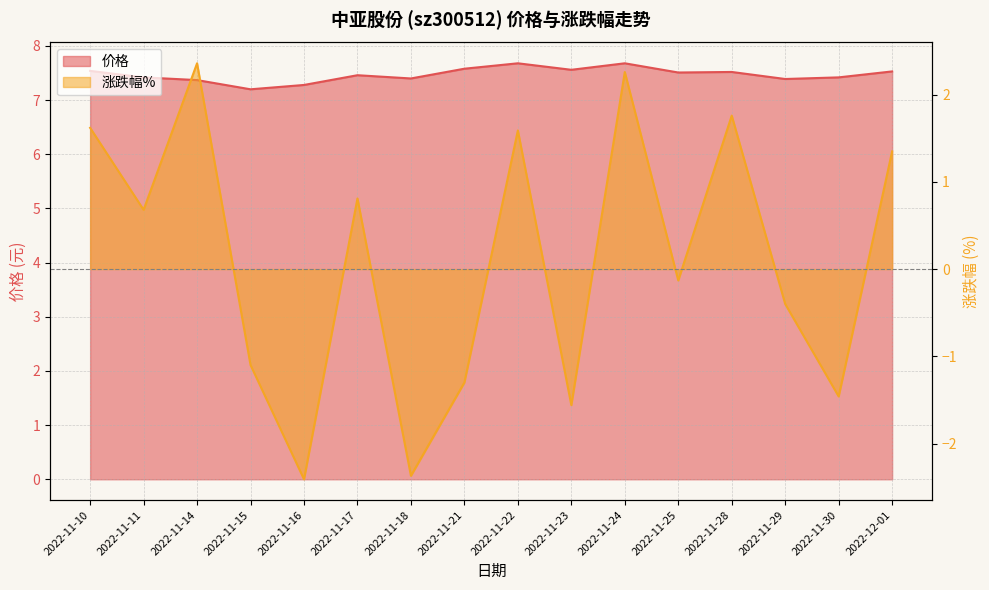

Which series has the largest range (max minus min)?

涨跌幅%